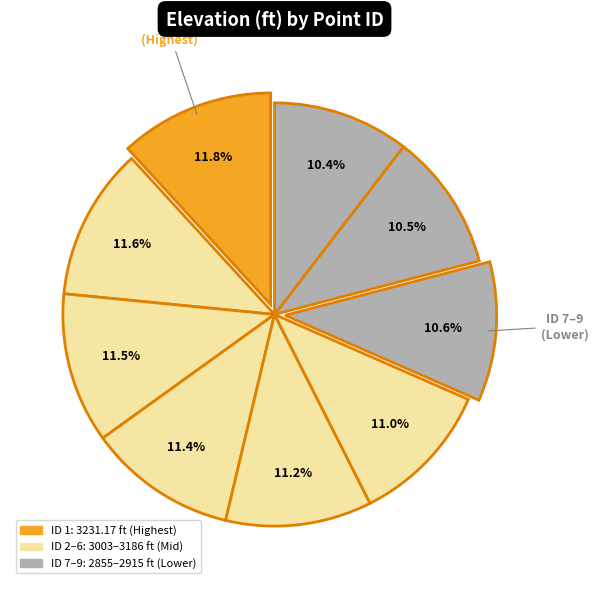

To the nearest percent, what is the difference between the largest and smallest slice percentages?

1%